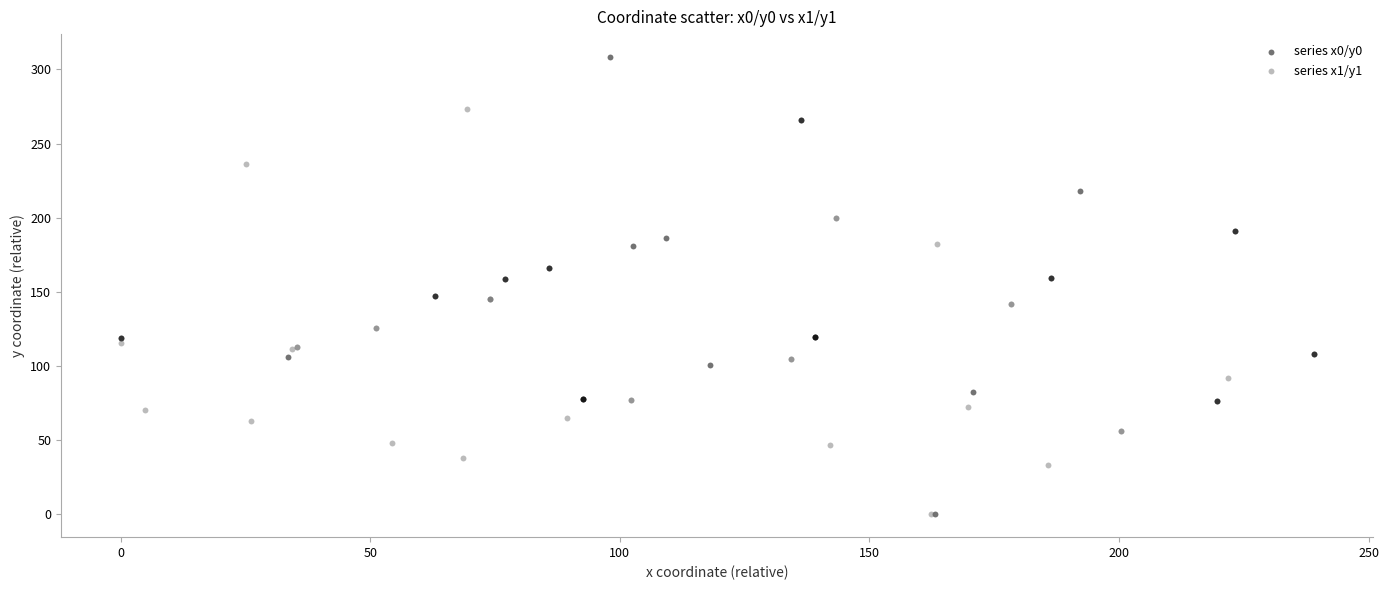

Which series has the widest spread of Y values?

series x0/y0